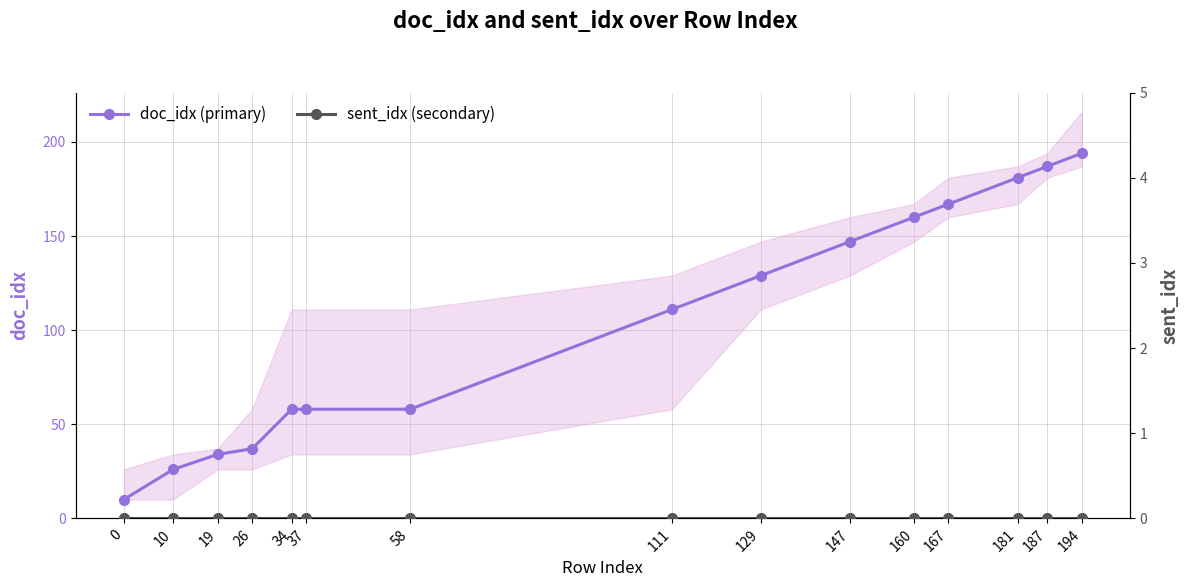

Rank the series by their maximum value, from lowest to highest.

sent_idx (secondary), doc_idx (primary)